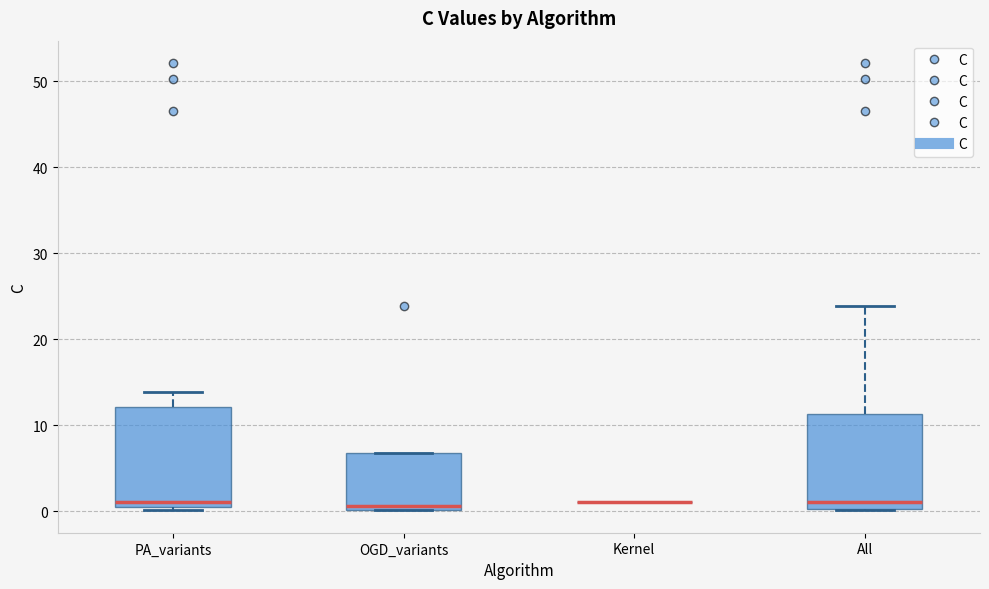

Where is the lower edge of the box for OGD_variants on the y-axis? The values are not printed on the chart, so give them approximately, as read against the axis.

0